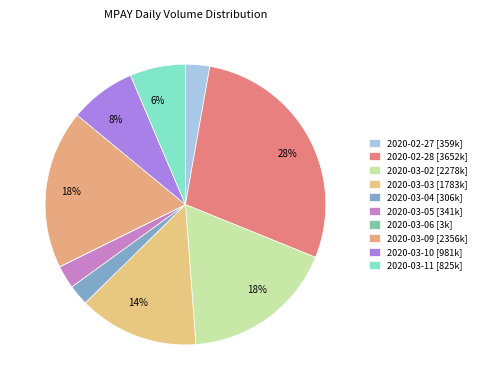

Which slice is the smallest?

2020-03-06